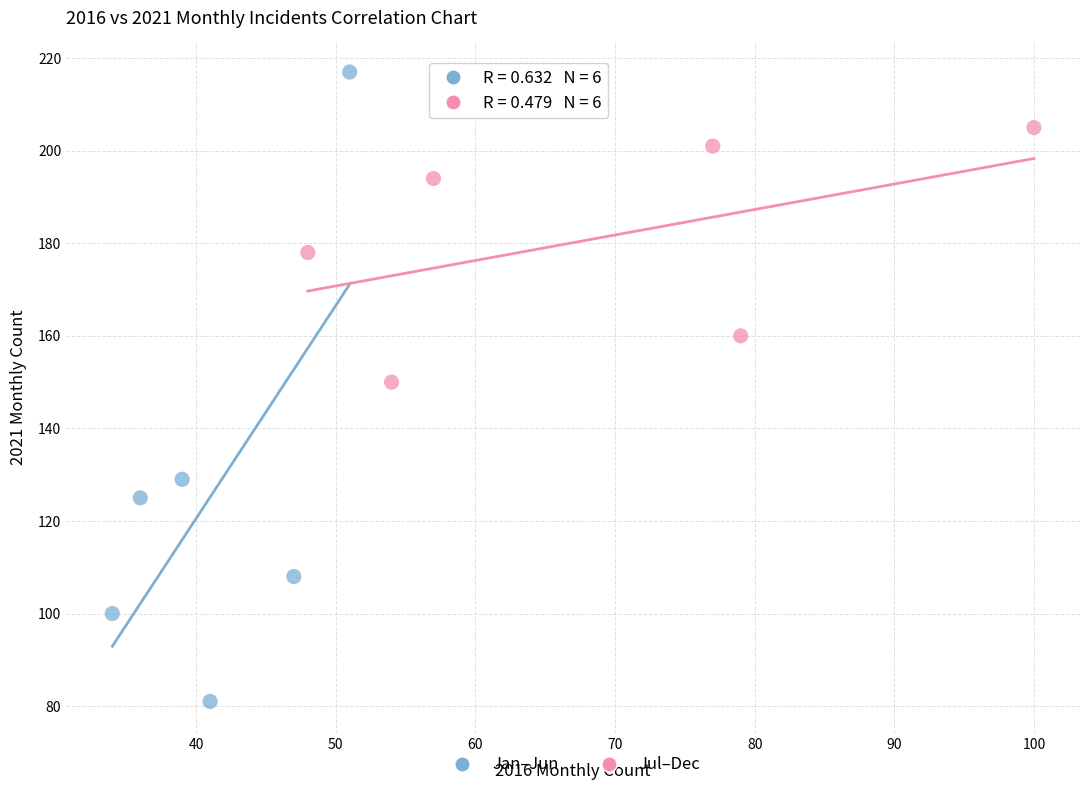

Which series contains the highest Y value?

Jan–Jun